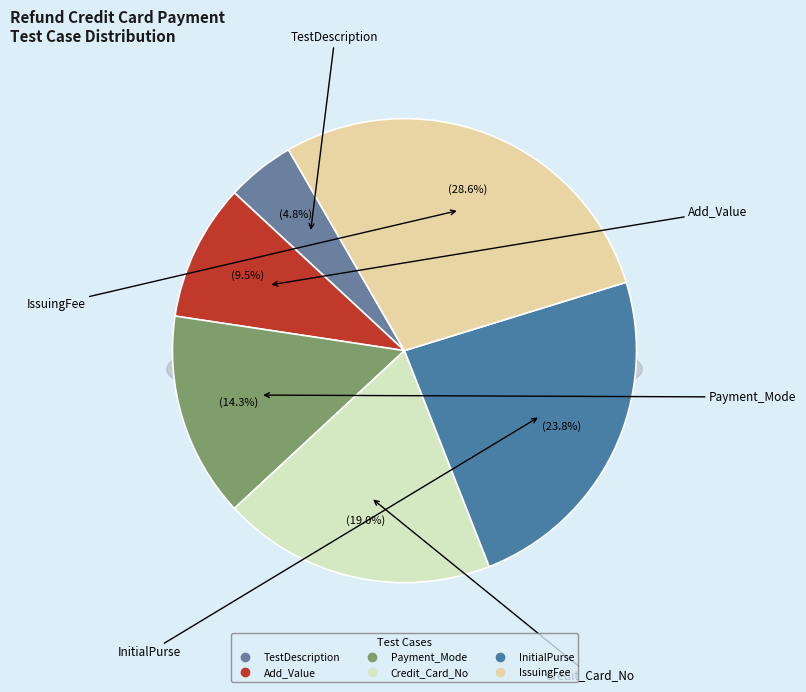

How many segments does this pie chart have?

6